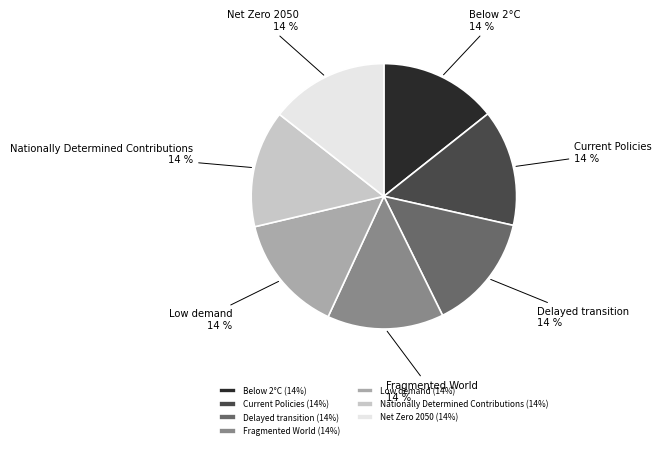

Is Delayed transition the majority of the pie?

No